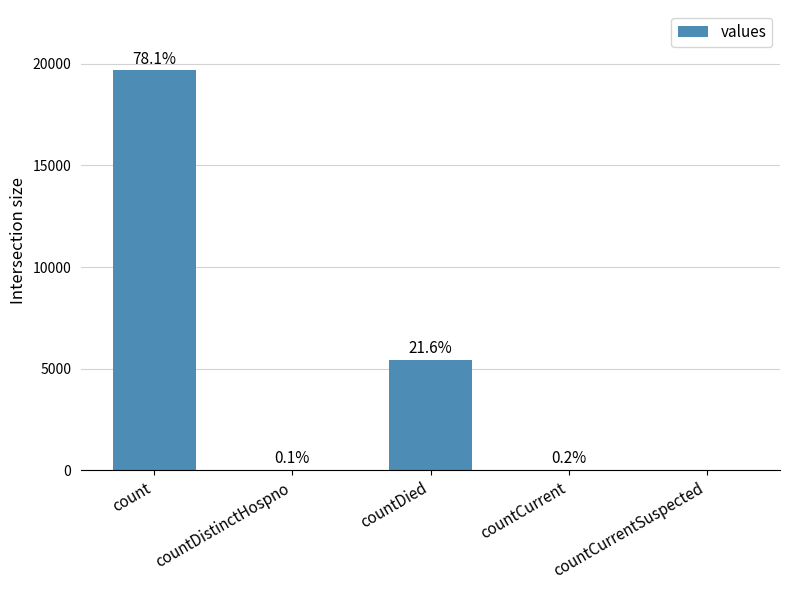

The chart shows a value of 18 at countCurrent. True or false?

False